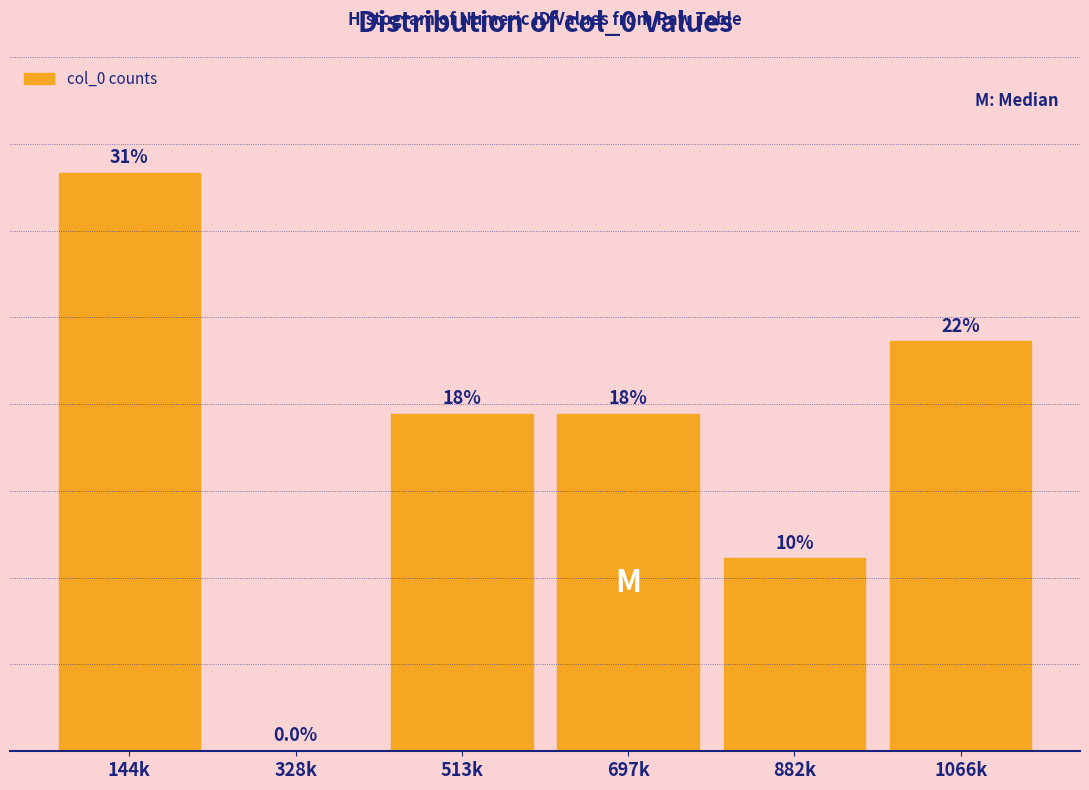

Are the bars horizontal?

No